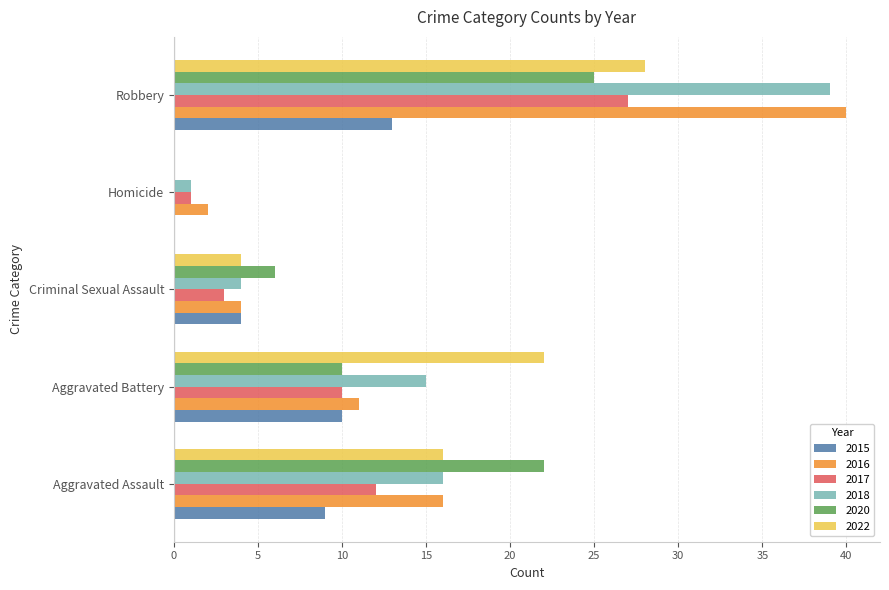

At which label does 2022 reach its peak?

Robbery